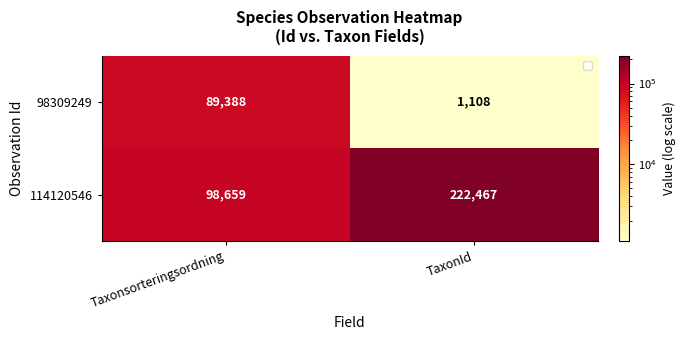

What is the maximum value shown in the chart?

222467